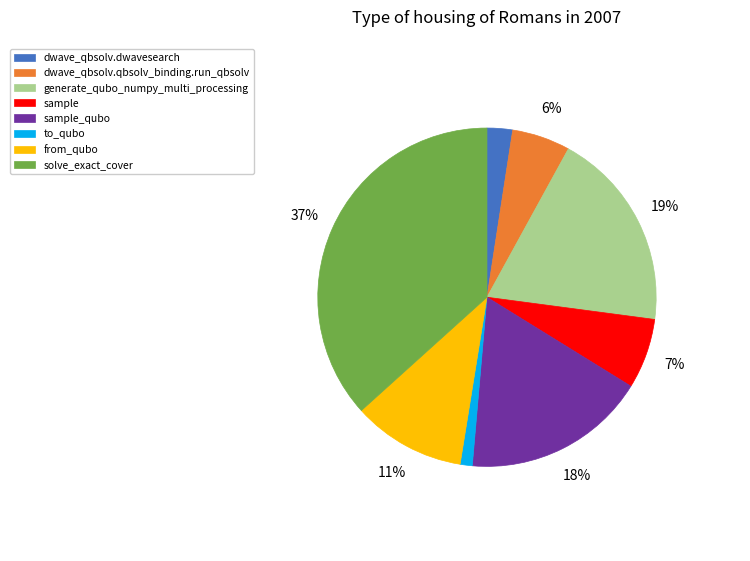

Rank the categories by value from lowest to highest.

to_qubo, dwave_qbsolv.dwavesearch, dwave_qbsolv.qbsolv_binding.run_qbsolv, sample, from_qubo, sample_qubo, generate_qubo_numpy_multi_processing, solve_exact_cover